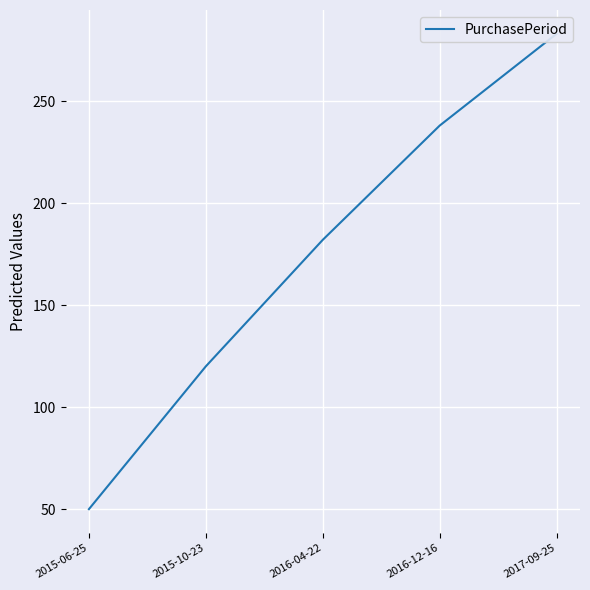

Which category has the lowest value across all series?

2015-06-25